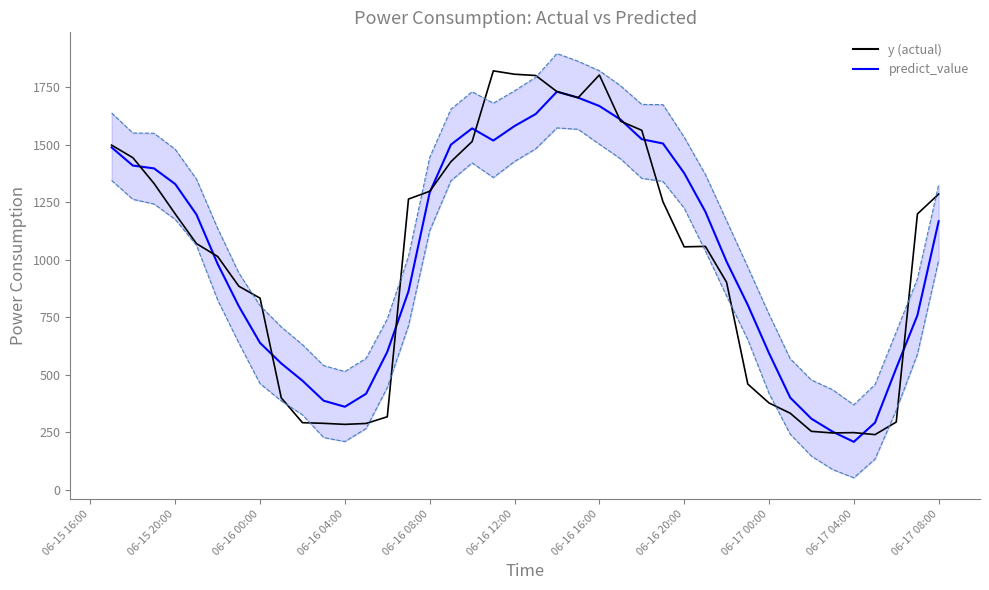

Is the value of yhat_upper at 37 greater than the value of y at 26?

No